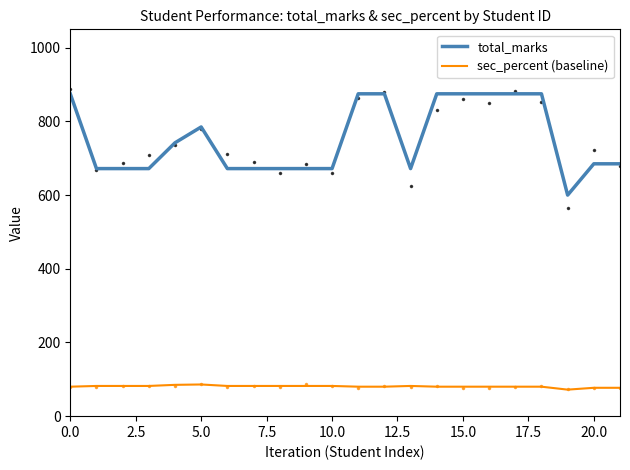

Read the total_marks value at 0.0, to the nearest 5.

875